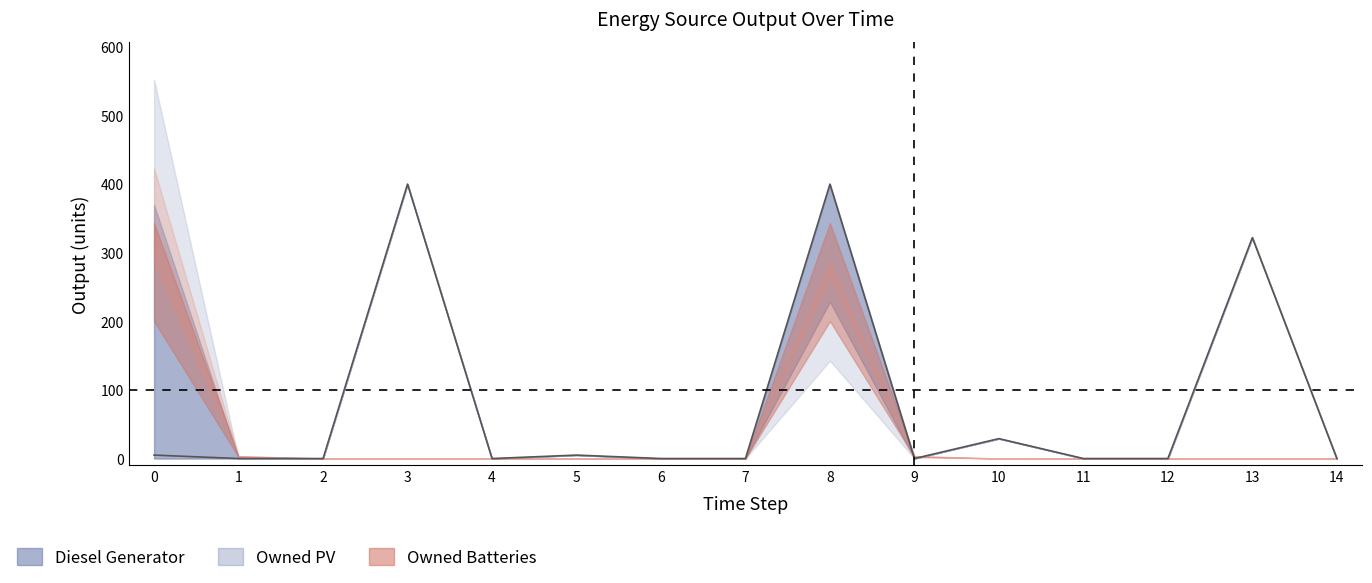

List the labels in order of value, largest first.

3, 8, 13, 10, 0, 5, 1, 2, 4, 6, 7, 9, 11, 12, 14